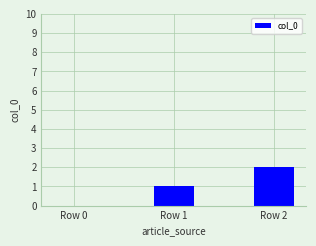

What is the maximum value shown in the chart?

2